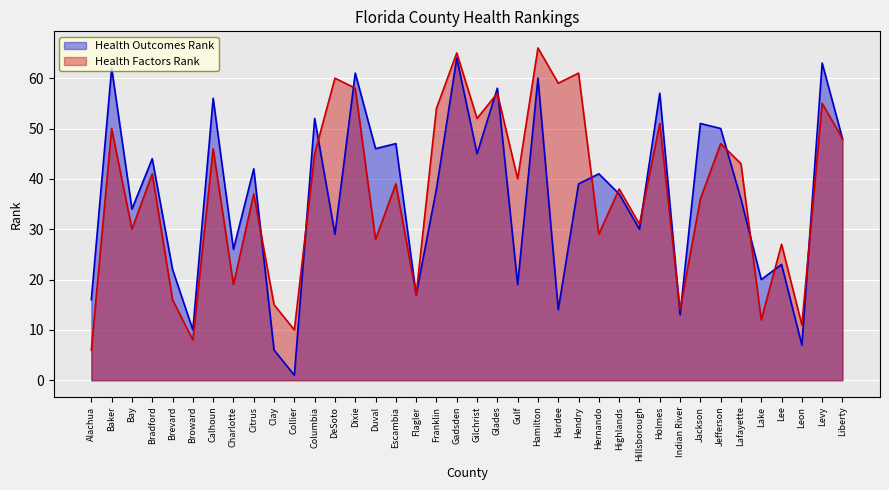

At which label does Health Outcomes Rank reach its peak?

Gadsden